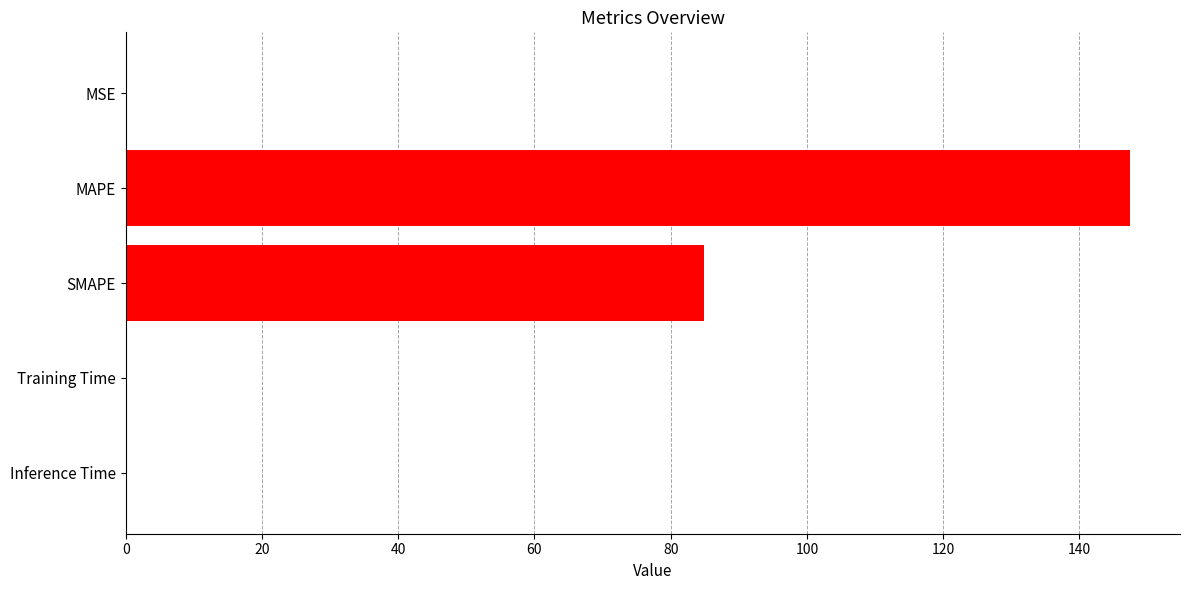

The value at MAPE is 147.4. True or false?

True